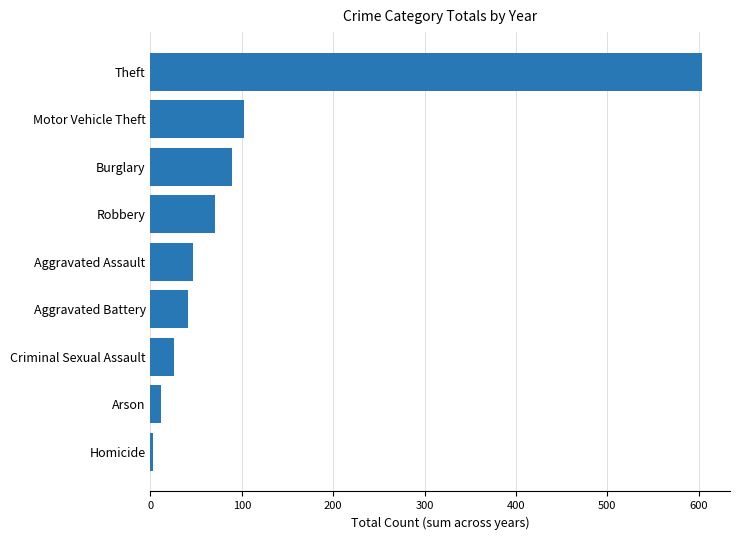

What is the ratio of the value at Burglary to the value at Robbery?

1.3